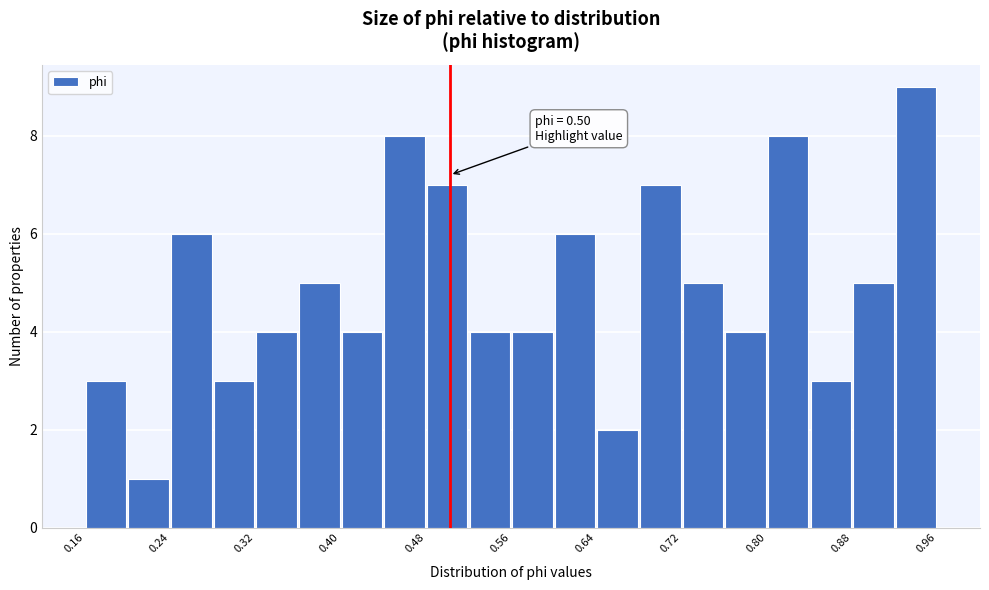

Which range on the x-axis has the tallest bar?

0.92 to 0.96